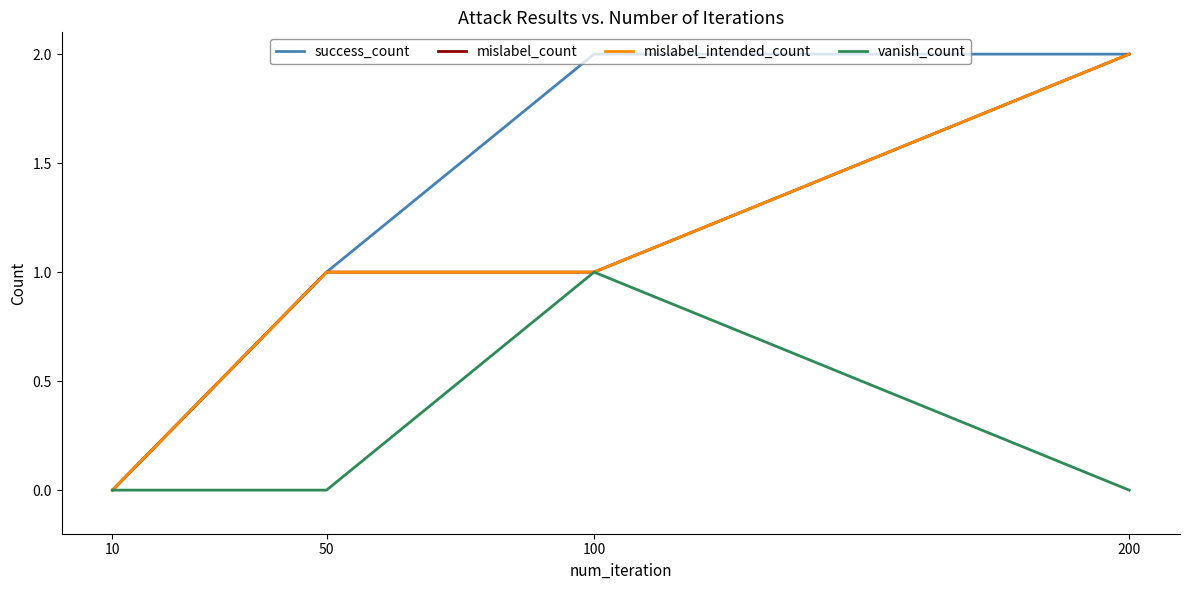

Reading right to left, list all the values displayed in this chart.

success_count: 2	2	1	0
mislabel_count: 2	1	1	0
mislabel_intended_count: 2	1	1	0
vanish_count: 0	1	0	0